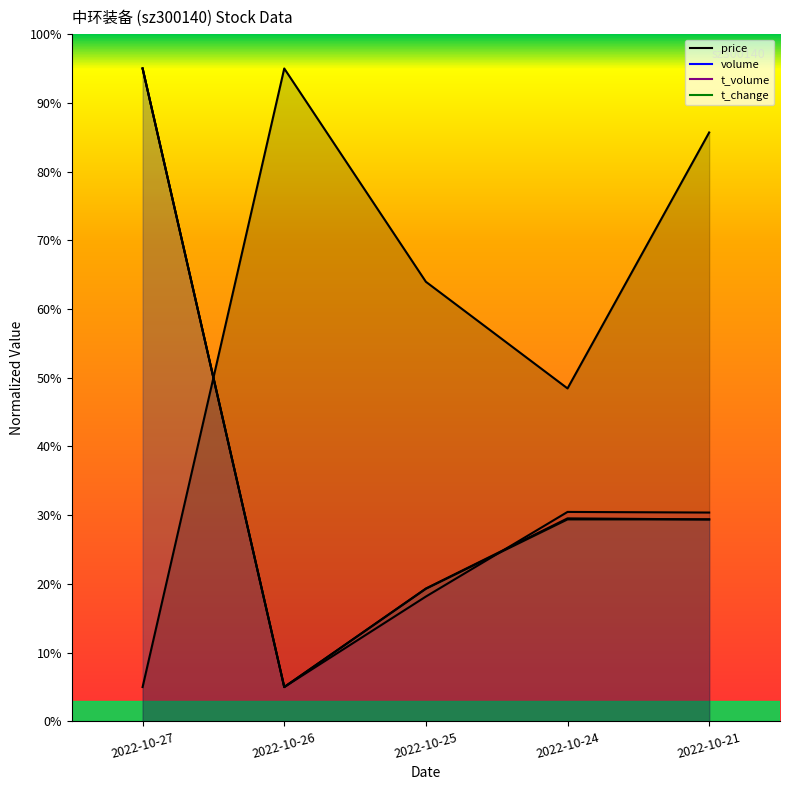

What is the value of the volume point at the 4th from the left?

29.5